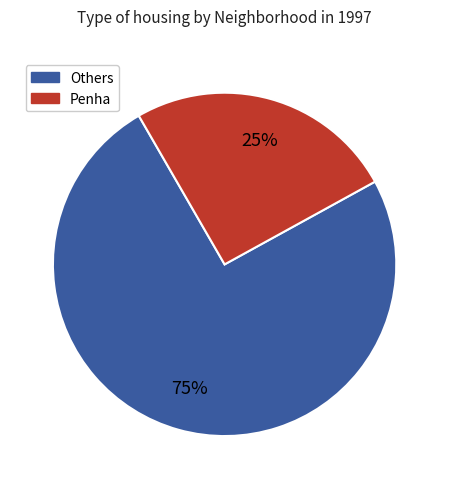

To the nearest percent, what is the average slice percentage?

50%